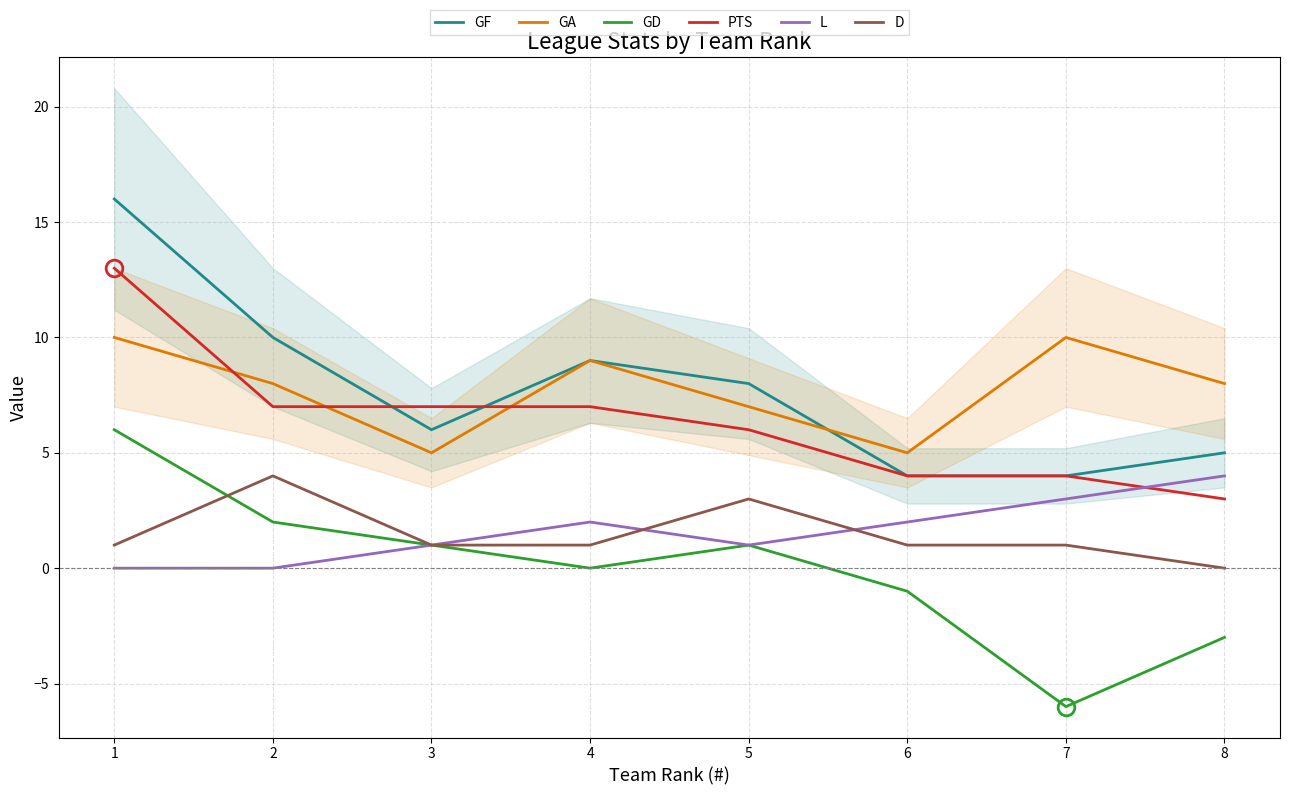

At how many categories does at least one series exceed 5?

7